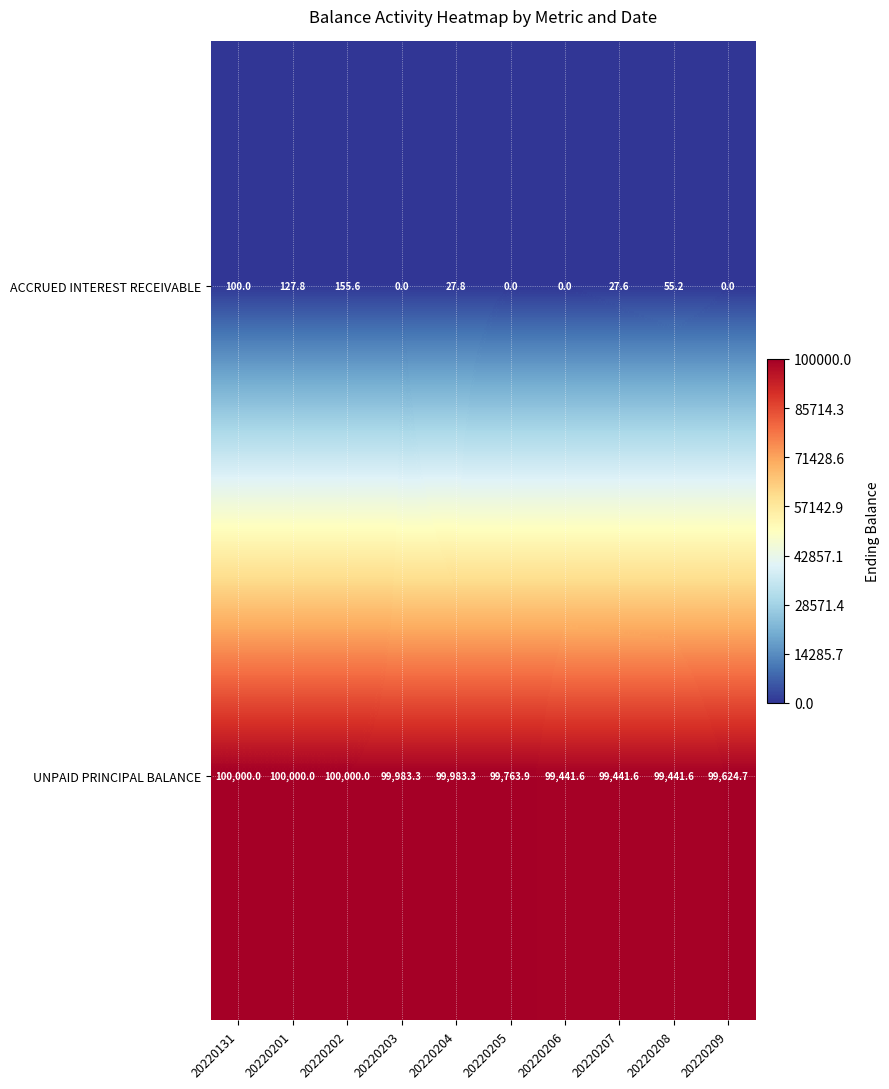

Count the number of categories in the chart.

10